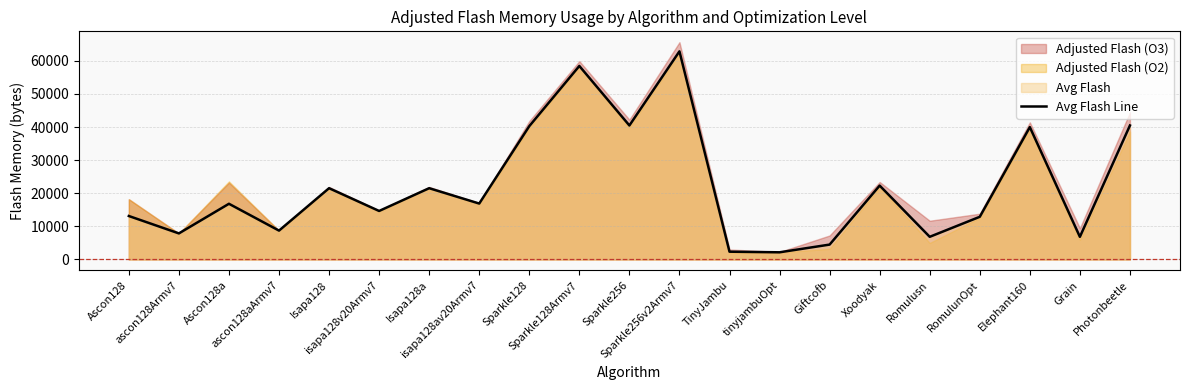

What is the change in value from Ascon128 to TinyJambu?

-10781.3